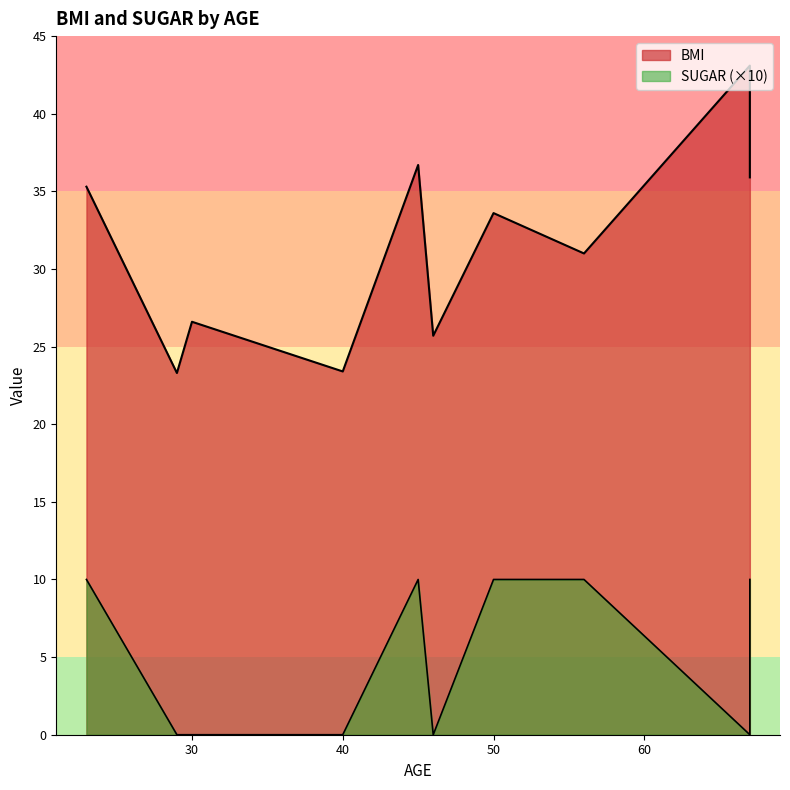

The SUGAR series shows 0.5 at 40. True or false?

False